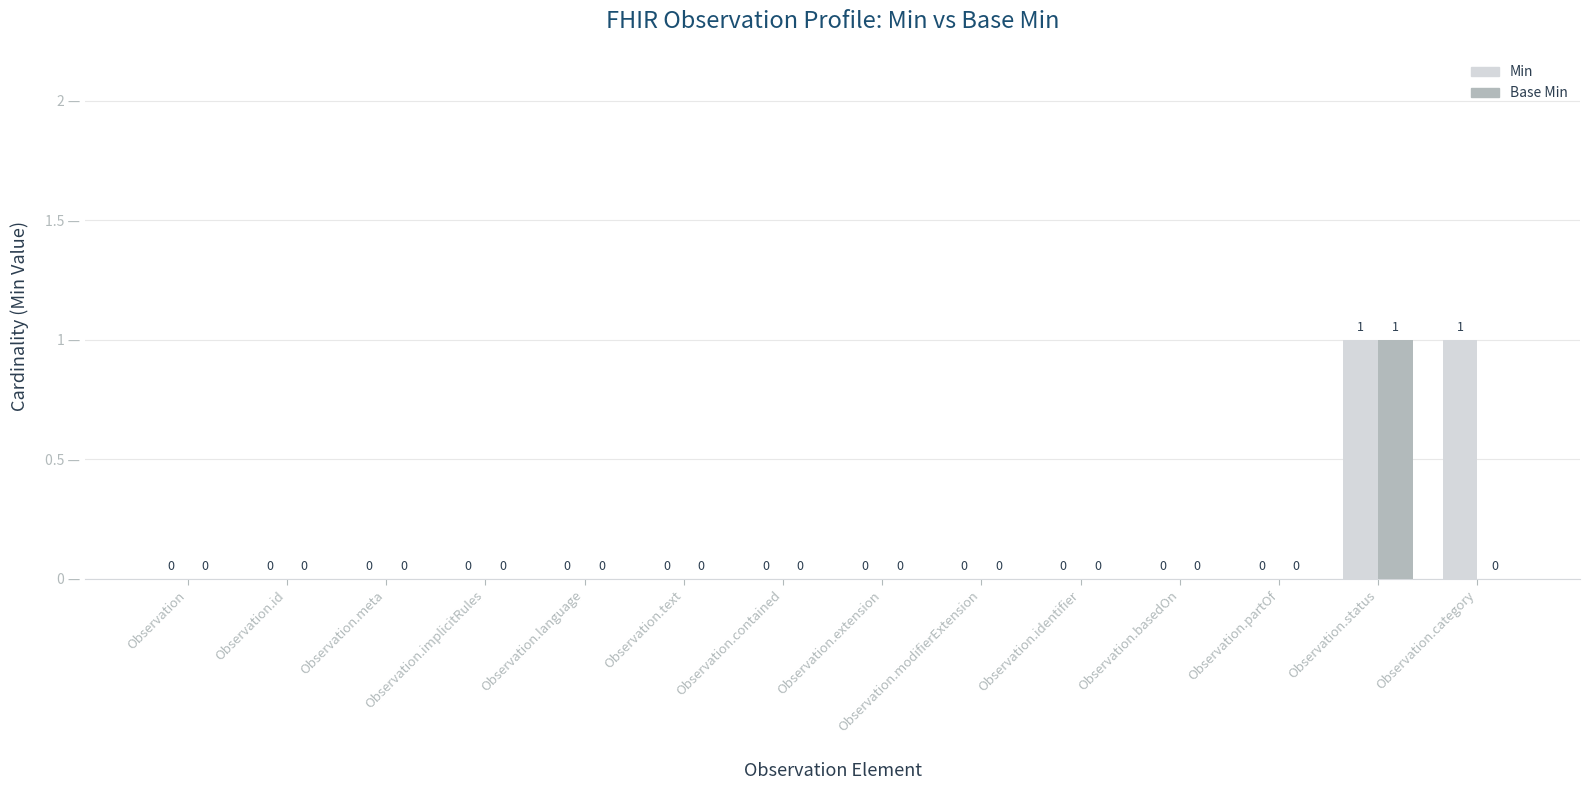

How many data points does each series have?

14